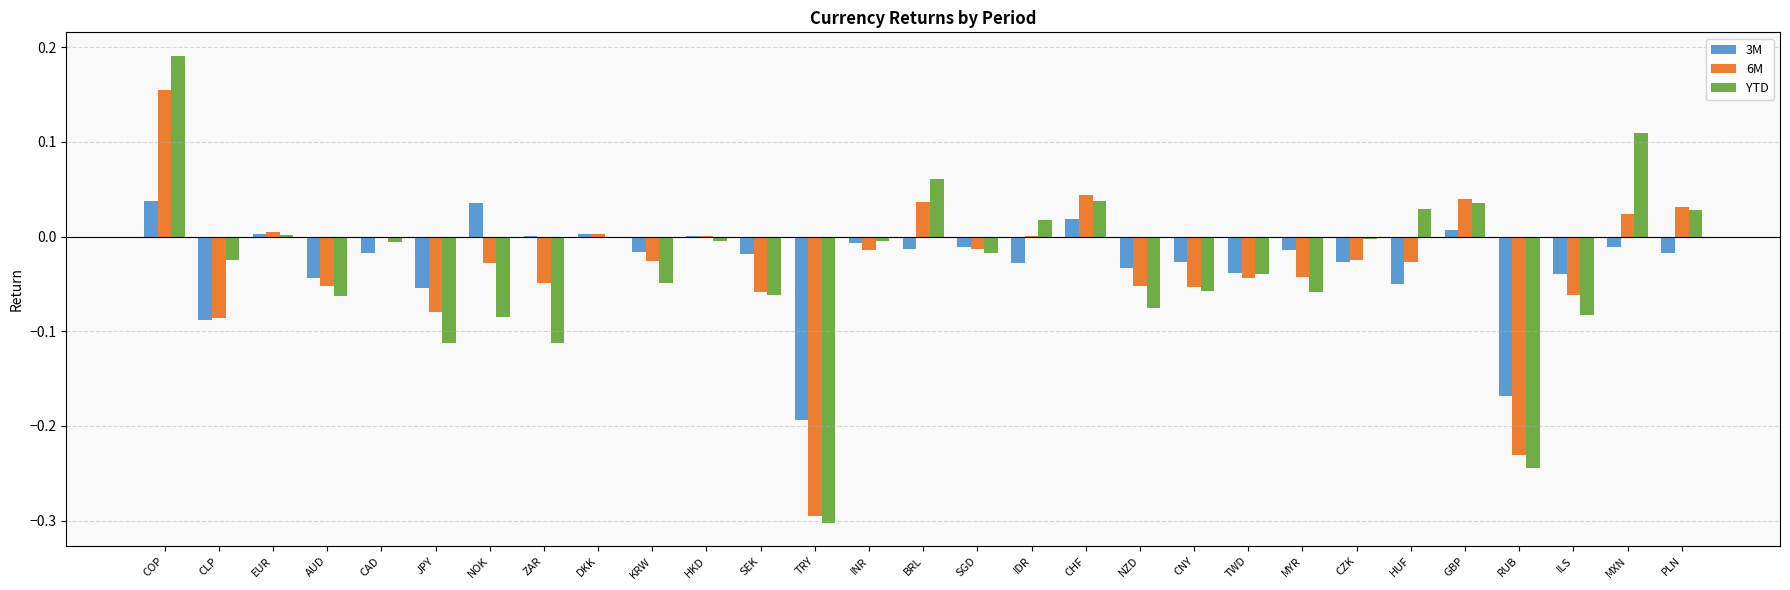

Which category has the highest value across all series?

COP